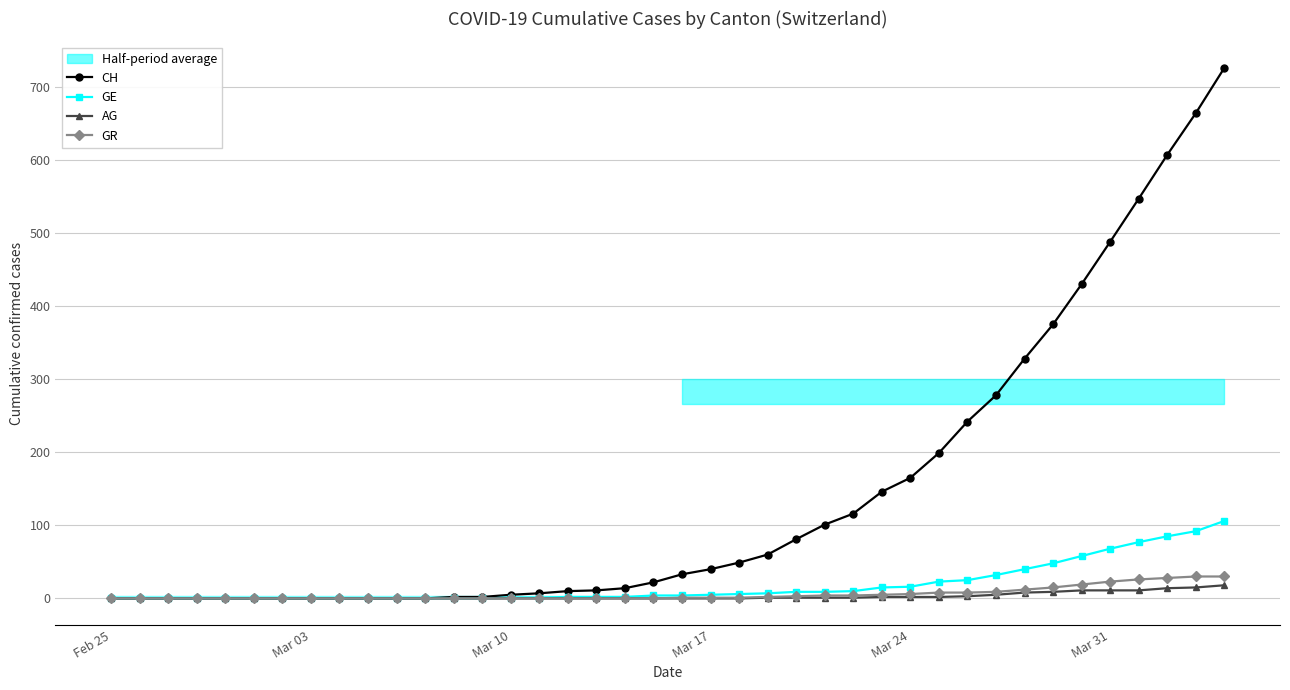

Is this an area chart (filled region under the line)?

No